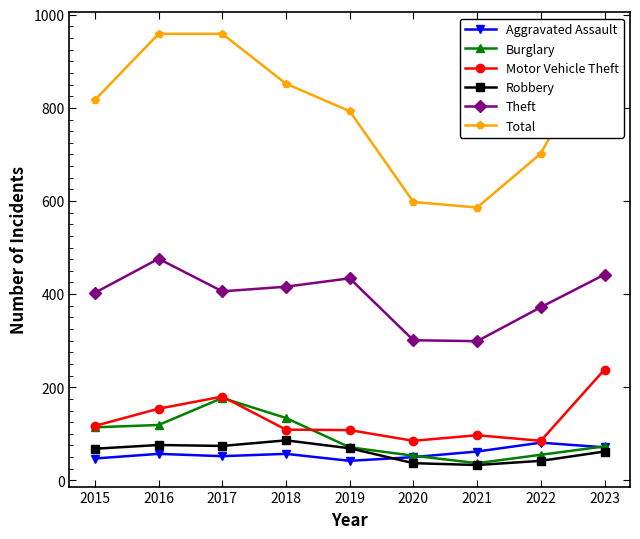

What is the maximum value for Theft?

476